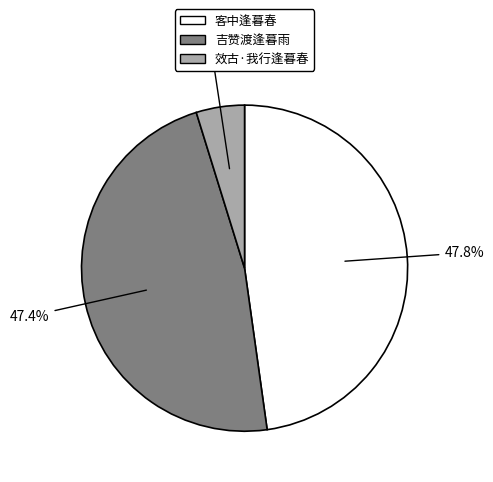

Is there any slice that represents more than half of the pie?

No